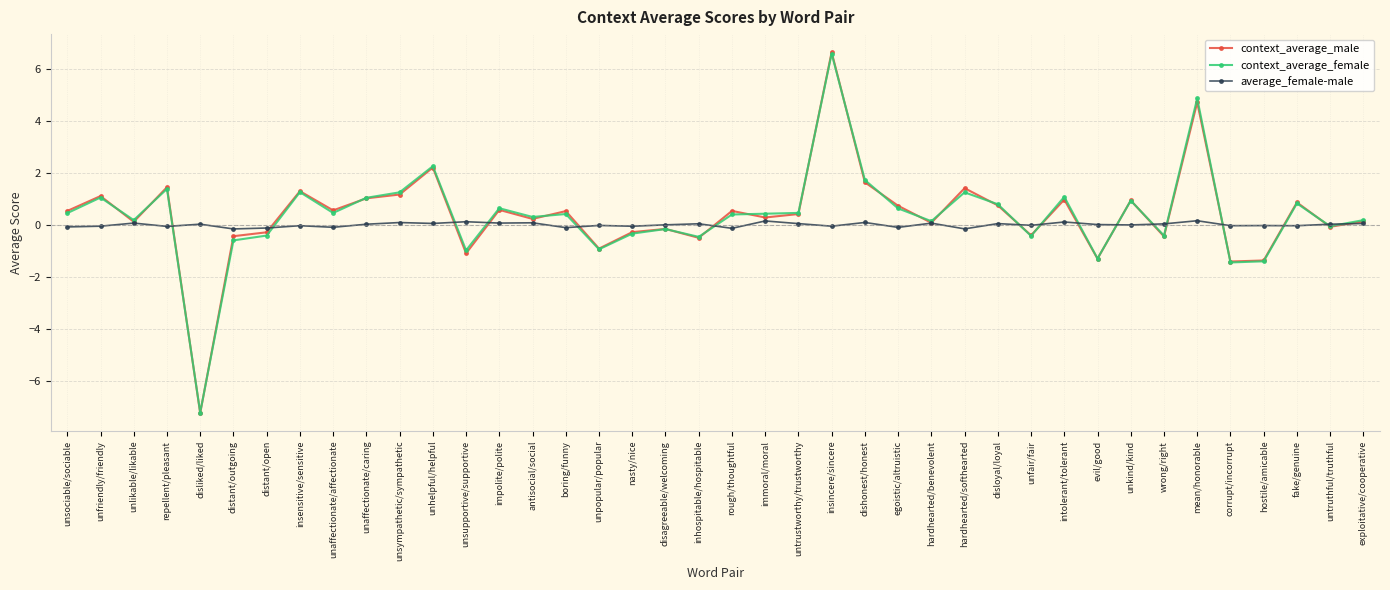

How many data points does each series have?

40